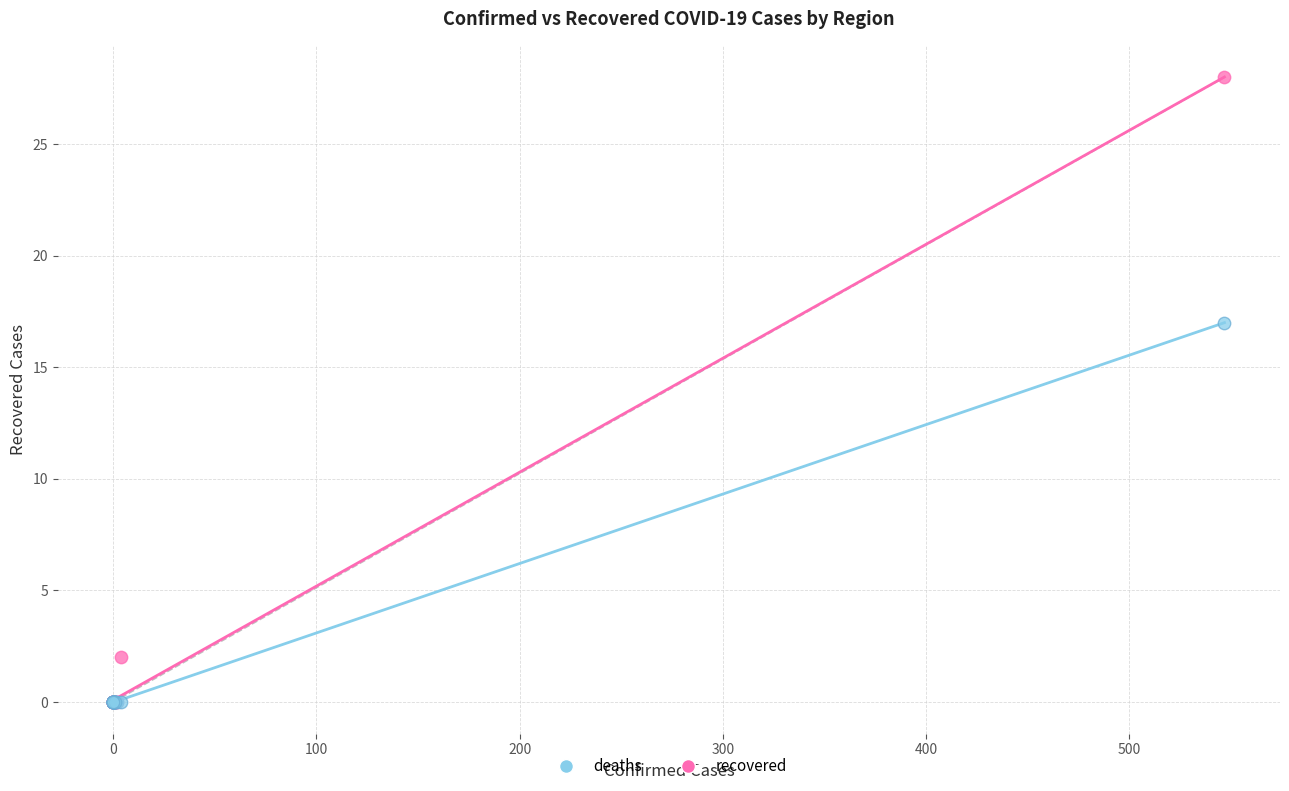

Across all series, what Y value is closest to 14?

17